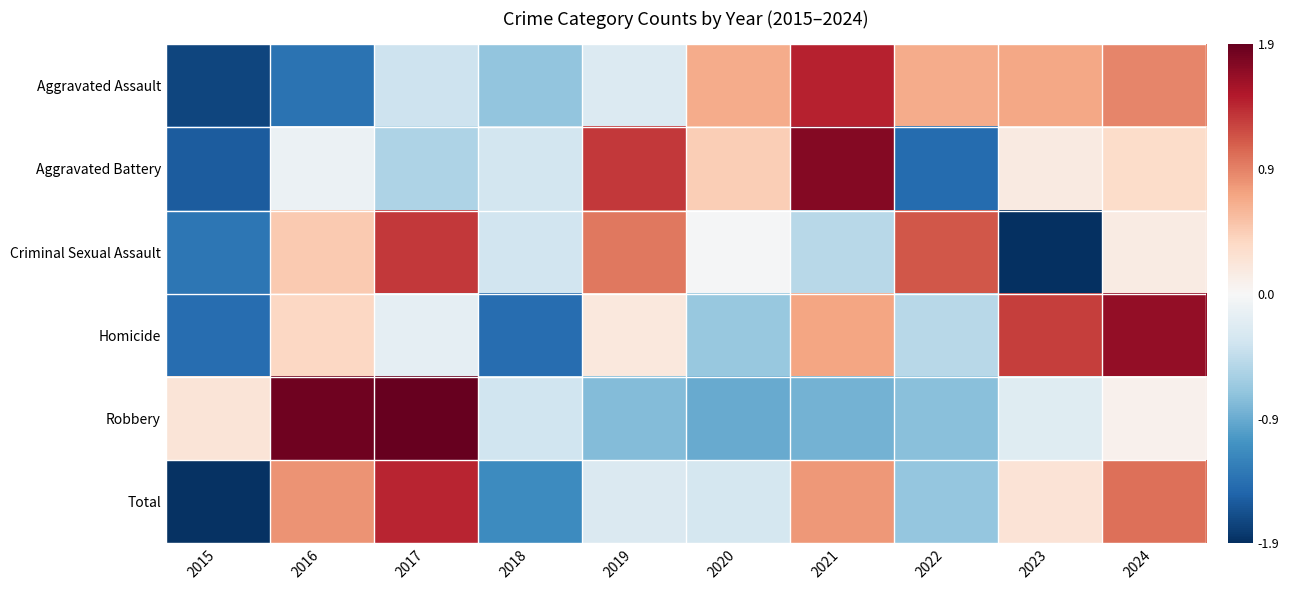

At 2016, list the series in order from smallest to largest.

Aggravated Assault, Aggravated Battery, Homicide, Criminal Sexual Assault, Total, Robbery